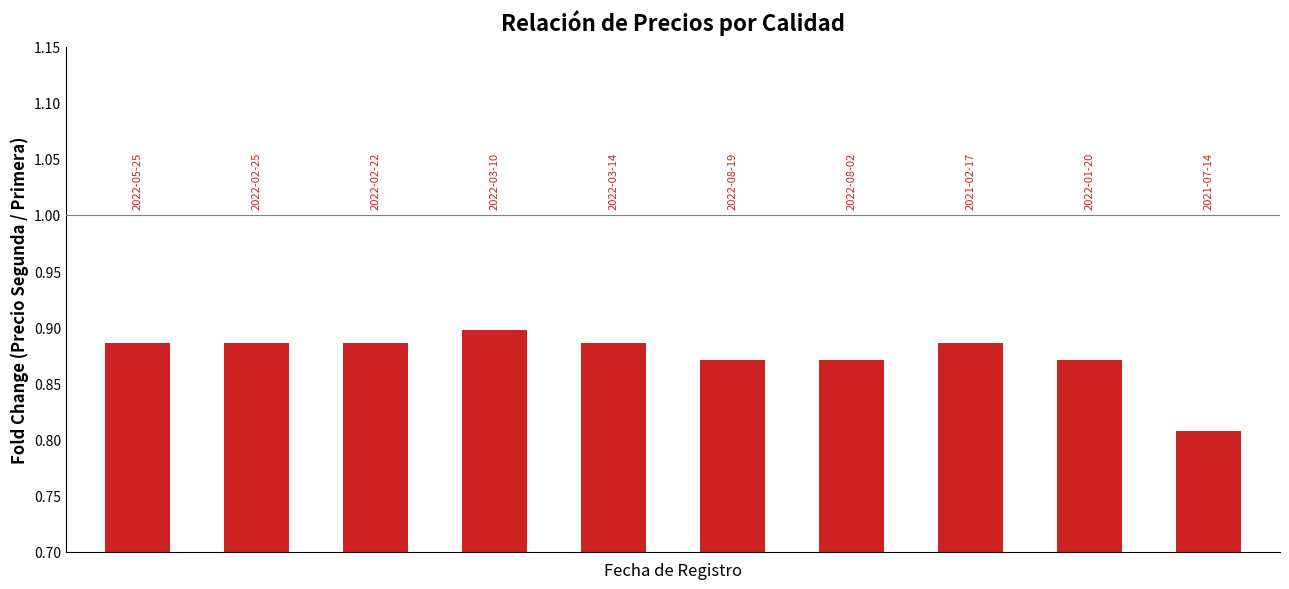

Reading left to right, extract all data points from this chart.

0=0.9	1=0.9	2=0.9	3=0.9	4=0.9	5=0.9	6=0.9	7=0.9	8=0.9	9=0.8